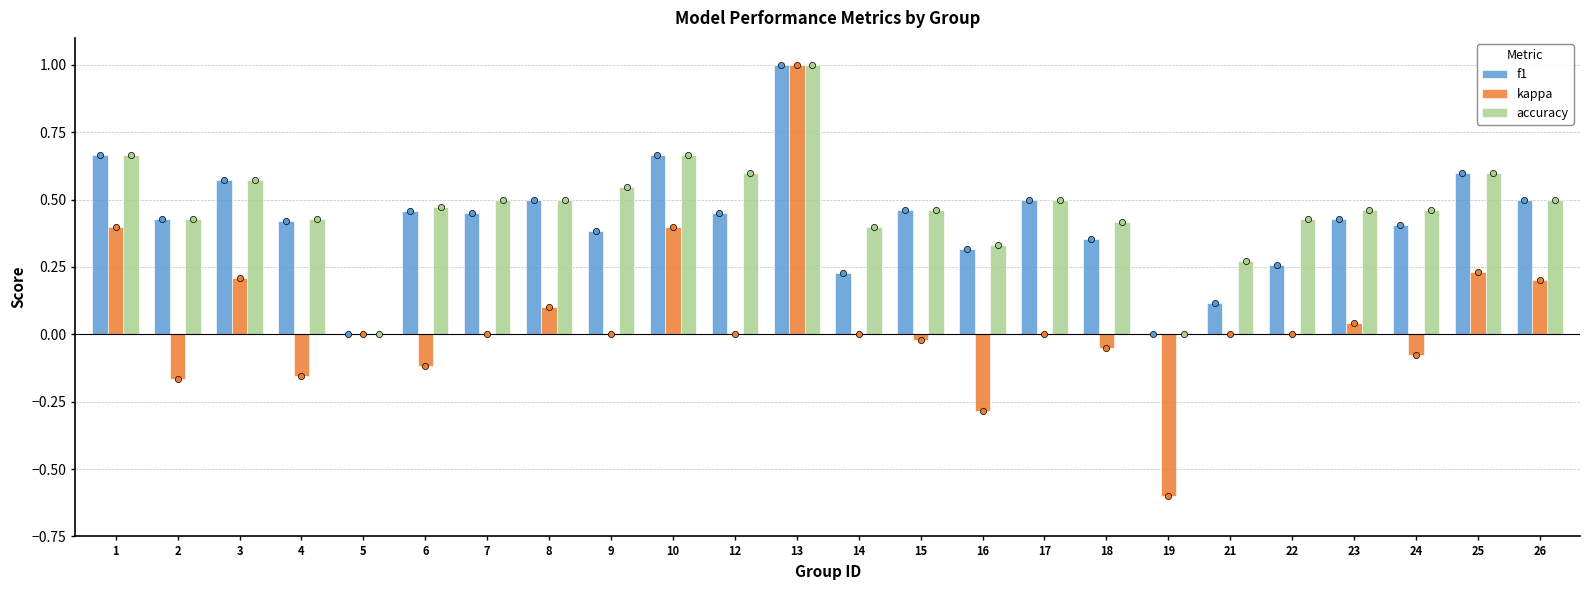

Is the value of kappa at 22 greater than the value of f1 at 6?

No